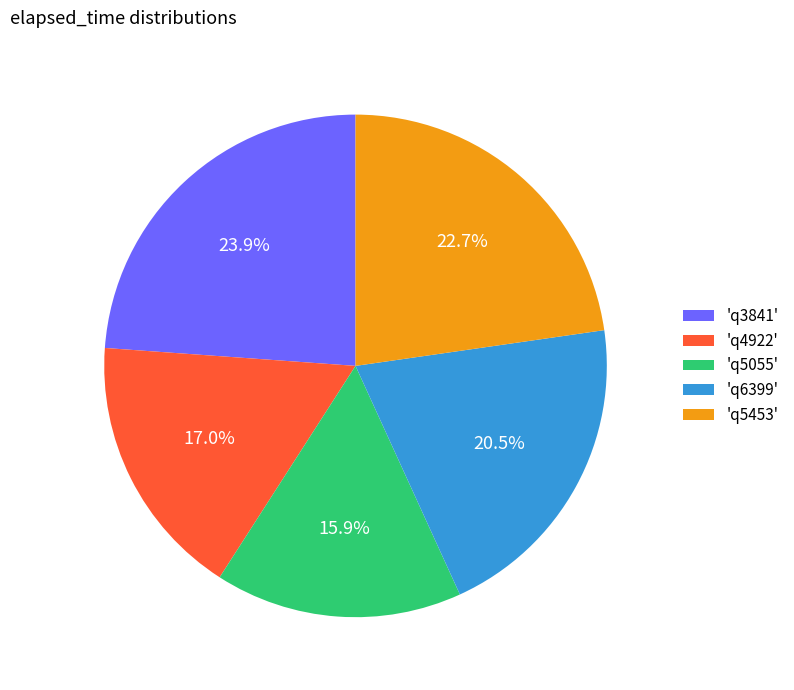

Is 'q3841' the majority of the pie?

No